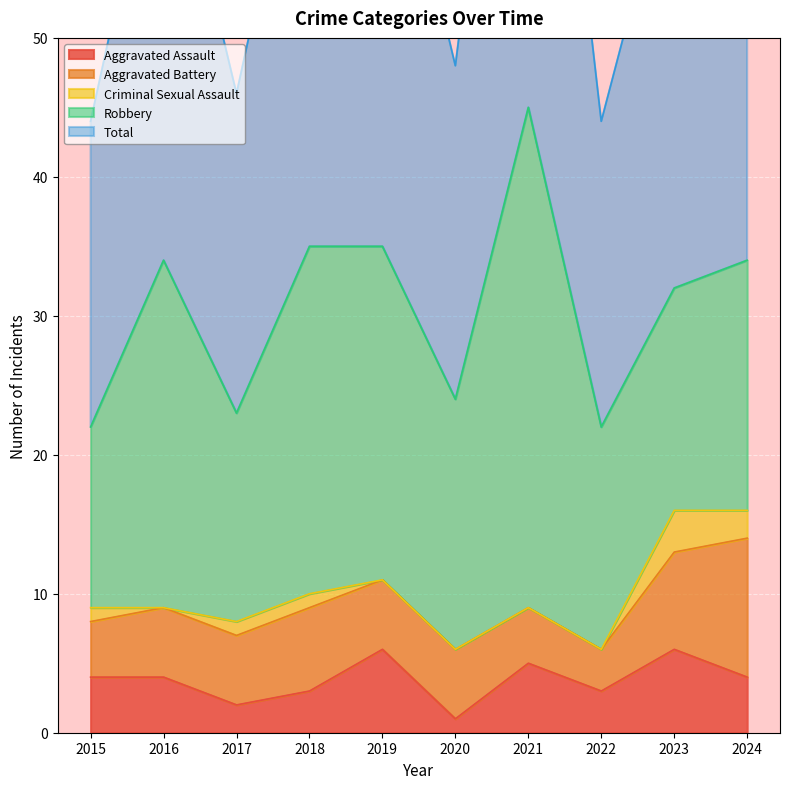

True or false: Aggravated Battery has a value of 4 at 2015.

True